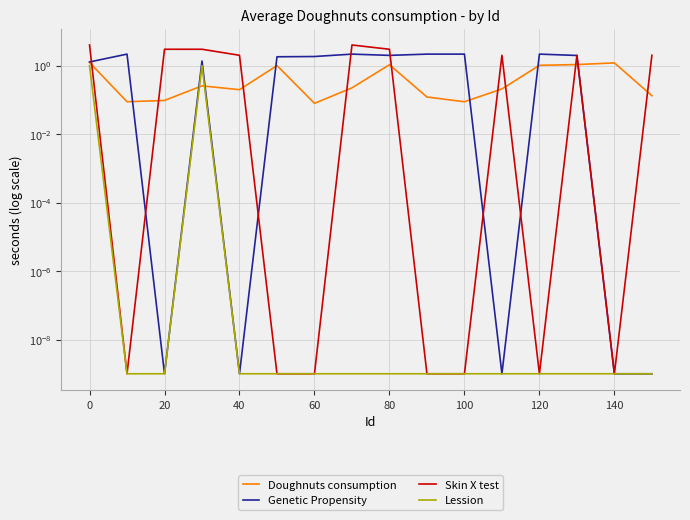

What is the difference between the maximum and minimum values in the Skin X test series?

4.0